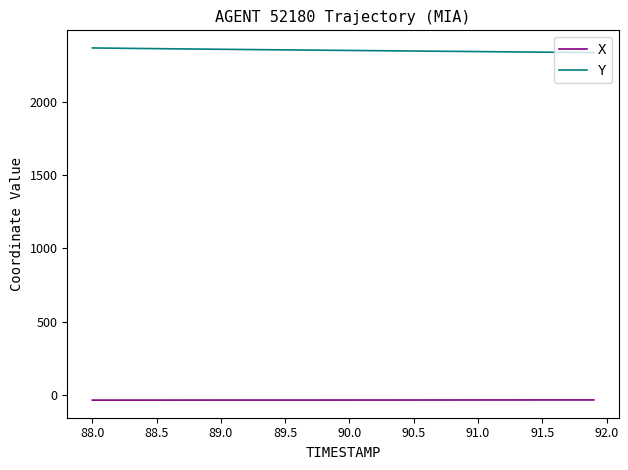

Rank the series by their average value, from highest to lowest.

Y, X